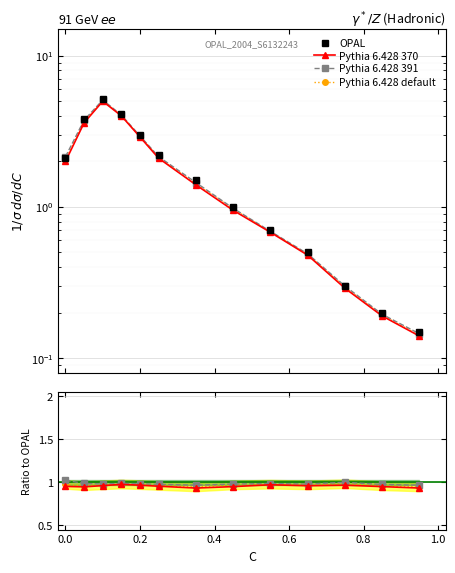

The value of Pythia 6.428 default at 8 is 1.5. True or false?

False